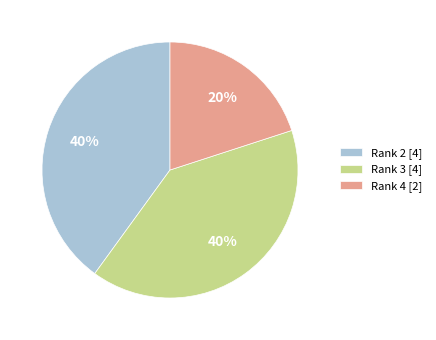

What is the ratio of the value at Rank 3 [4] to the value at Rank 4 [2]?

2.0